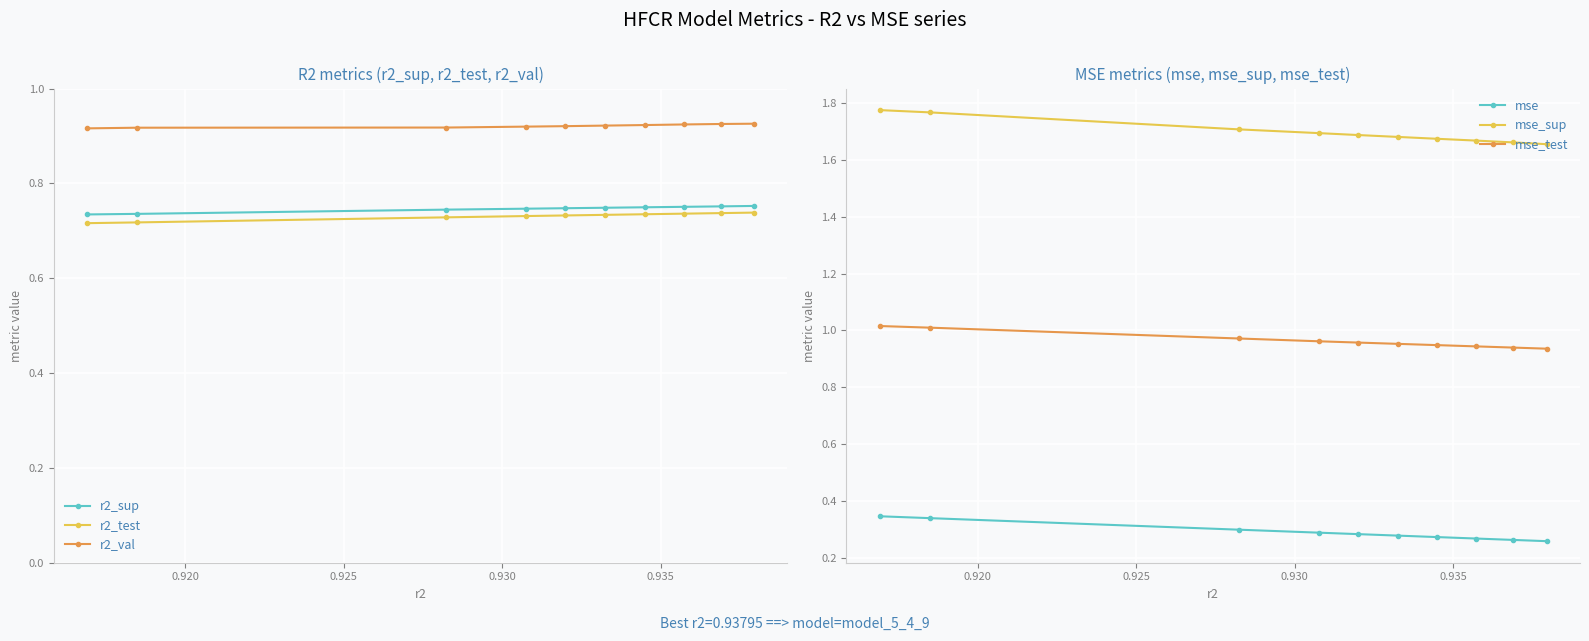

What is the value of the mse_test point at the 8th from the left?

0.9